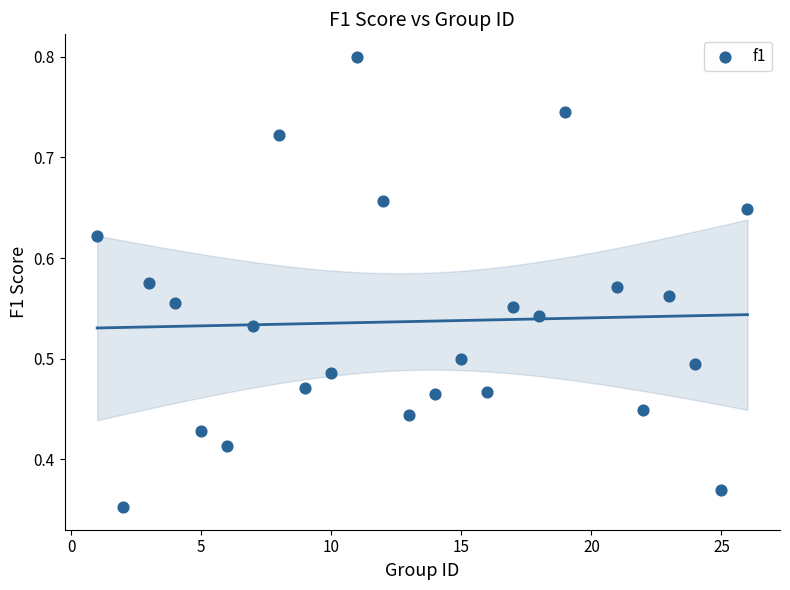

What is the range of X values (max minus min)?

25.0